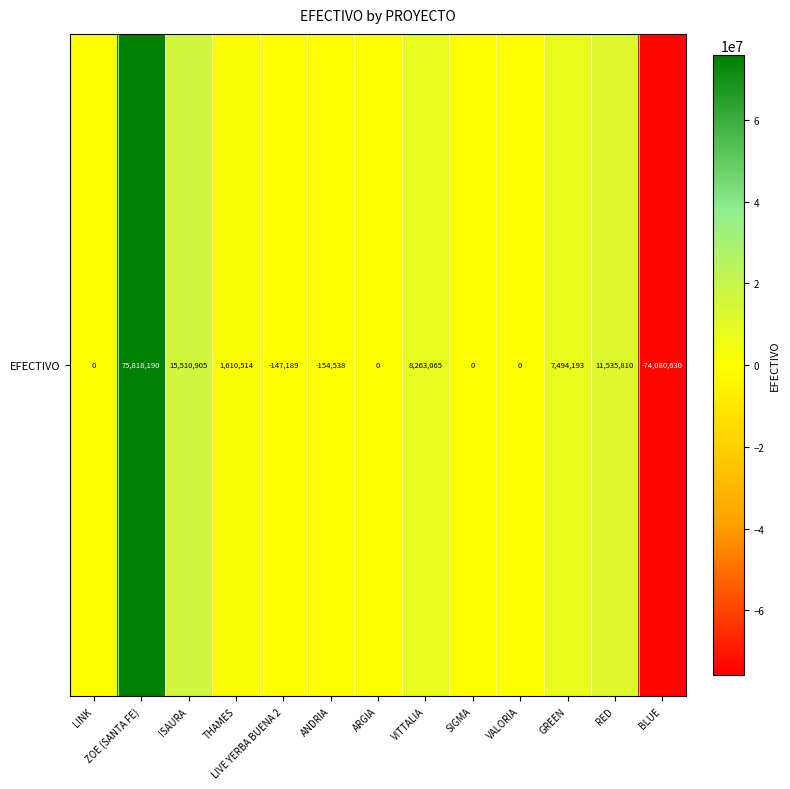

What is the difference between the maximum and minimum values?

149898819.8